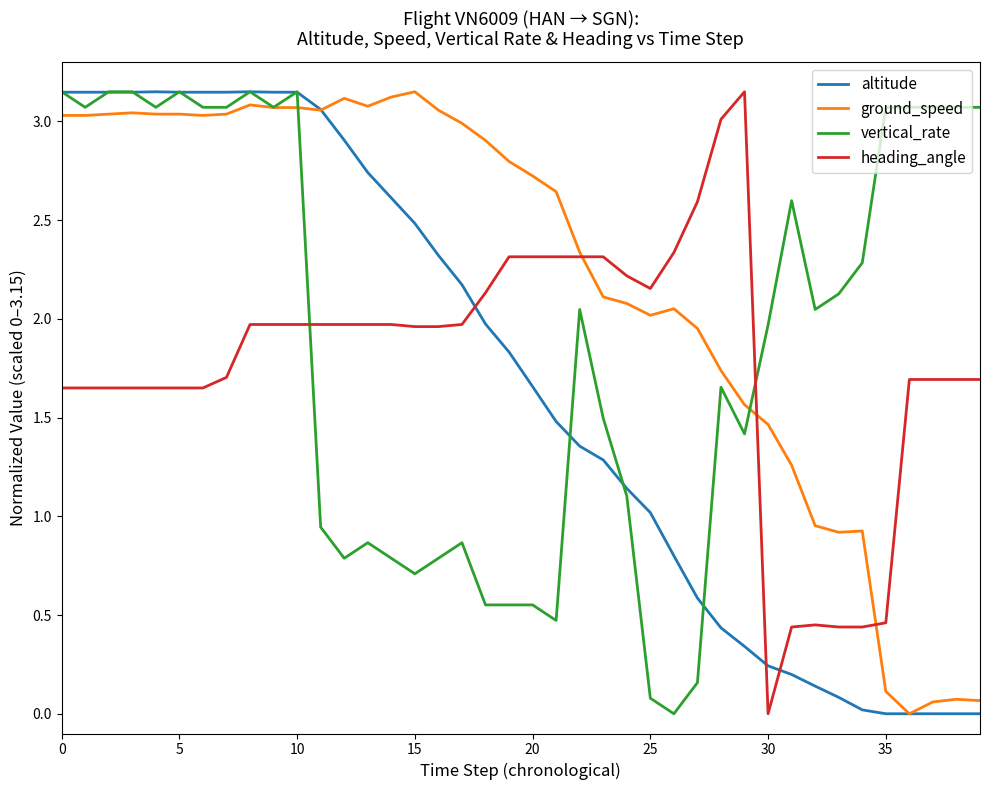

How many intersections are there between vertical_rate and heading_angle?

2